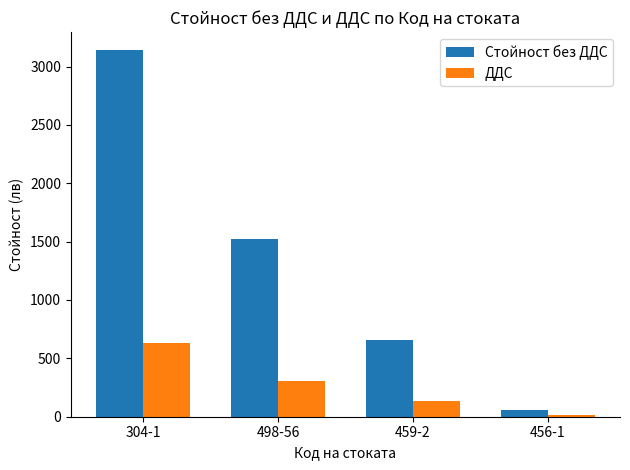

Which series changed the most between 459-2 and 456-1?

Стойност без ДДС